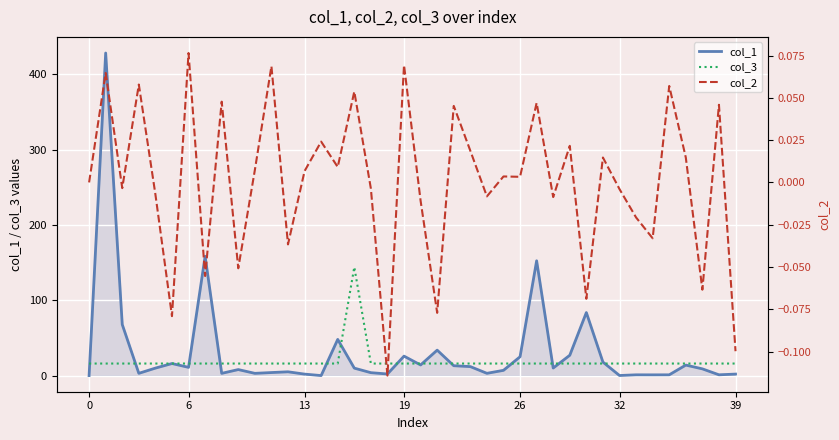

How many categories are shown in the chart?

40